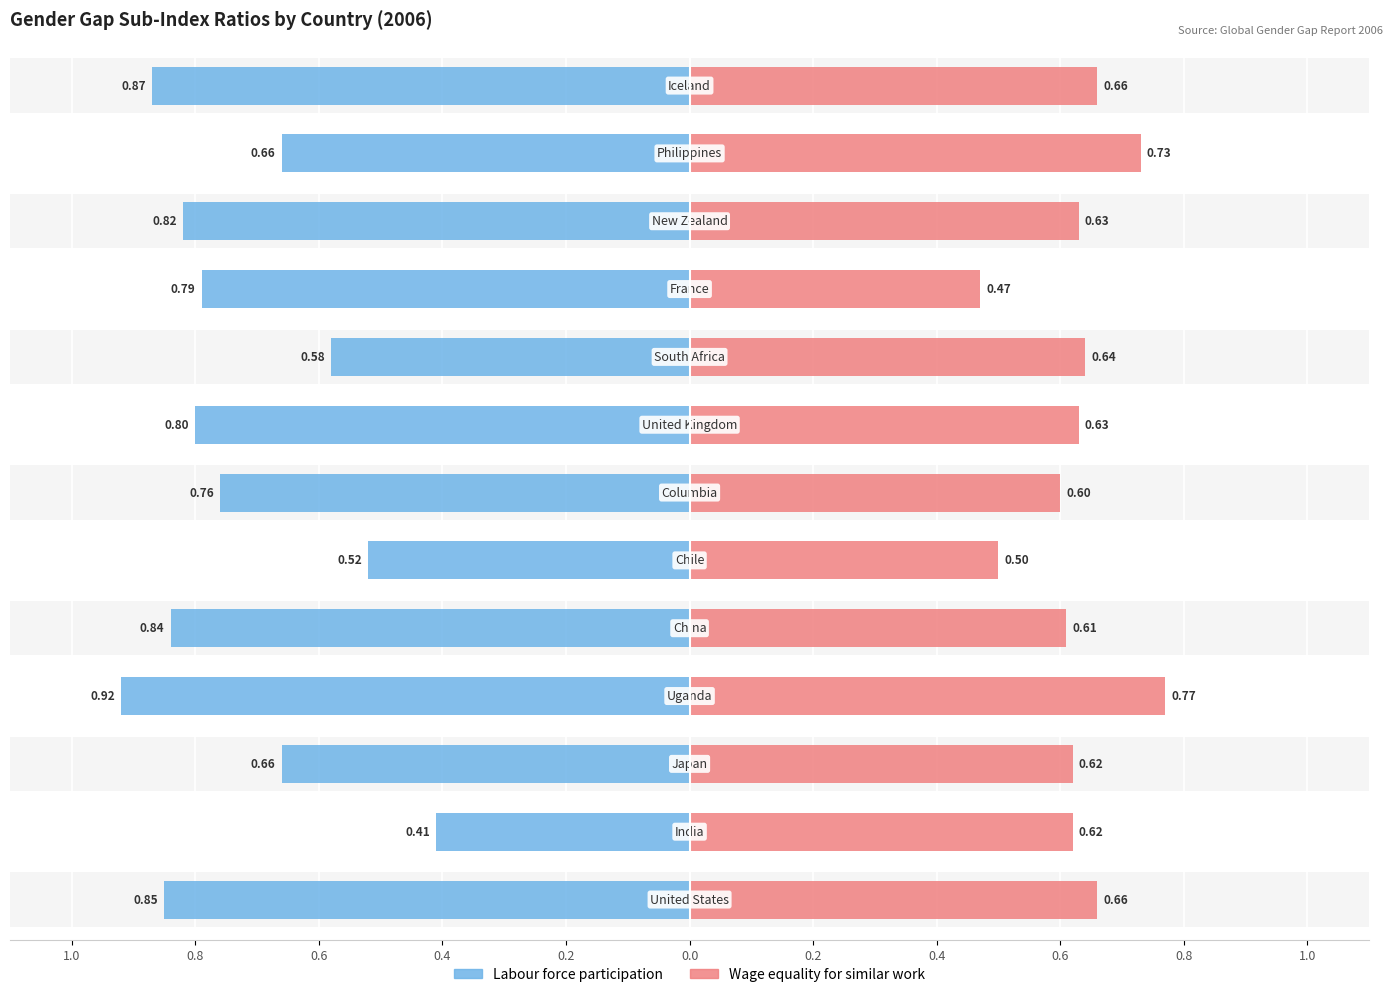

Rank the categories by Wage equality for similar work value from lowest to highest.

France, Chile, Columbia, China, Japan, India, New Zealand, United Kingdom, South Africa, Iceland, United States, Philippines, Uganda